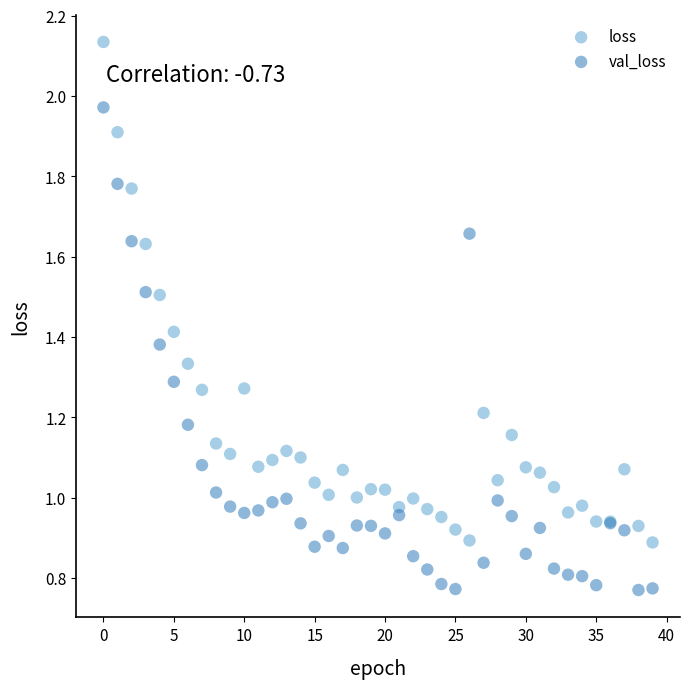

Which series reaches the minimum Y coordinate?

val_loss